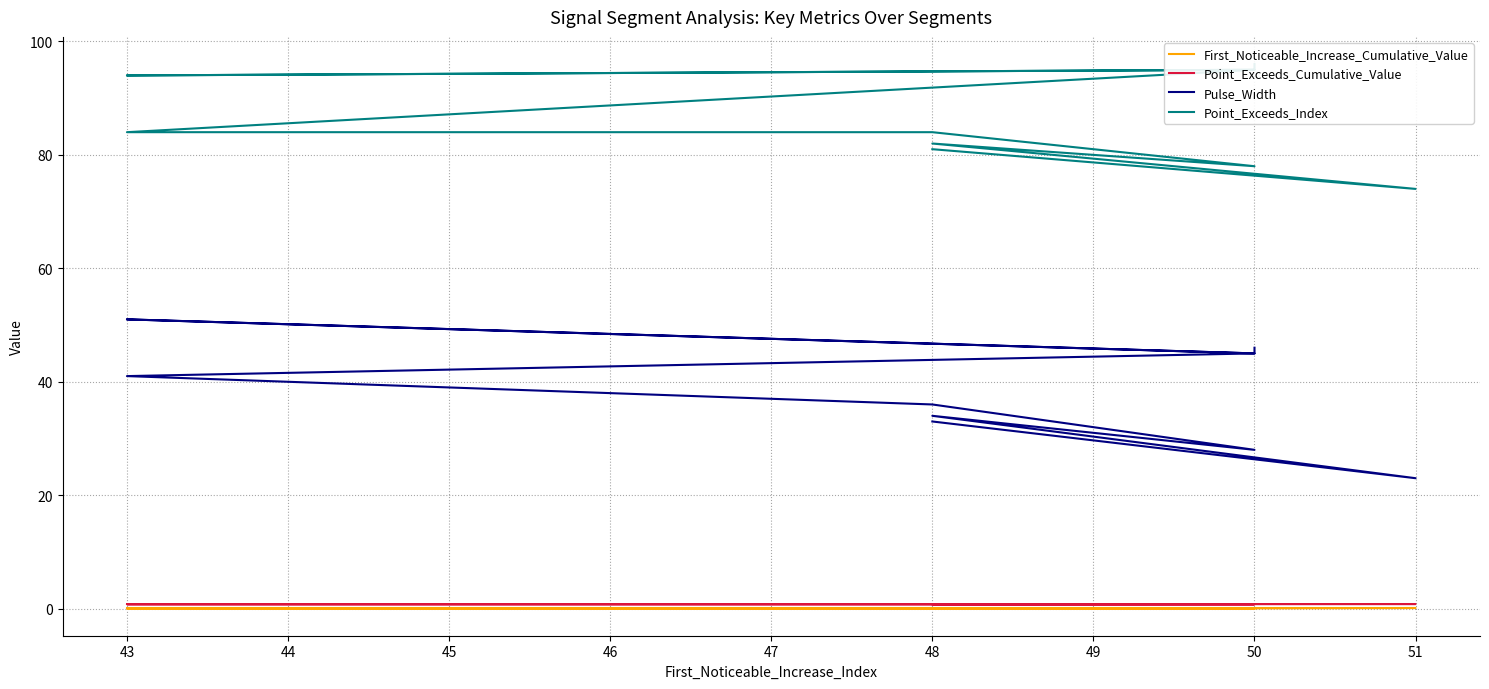

Where is the first local minimum for Pulse_Width?

50